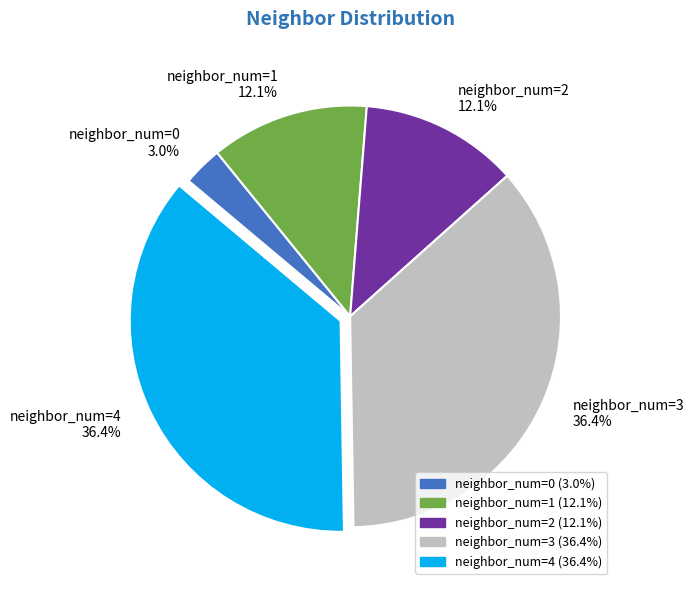

Is there a majority slice in this chart?

No